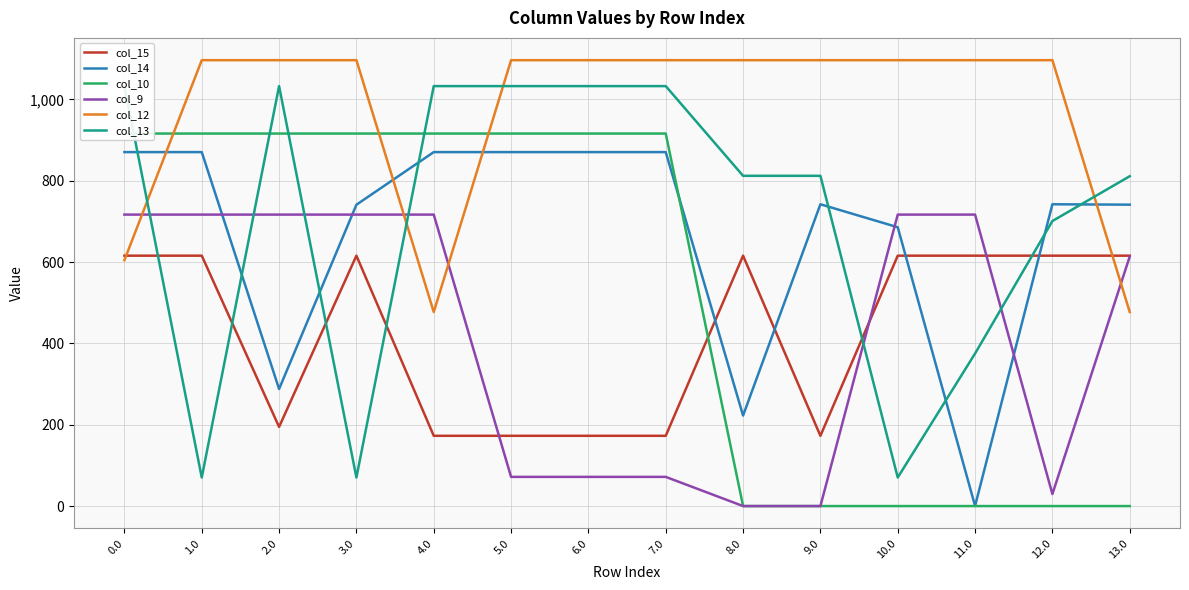

Rank the series by their maximum value, from highest to lowest.

col_12, col_13, col_10, col_14, col_9, col_15